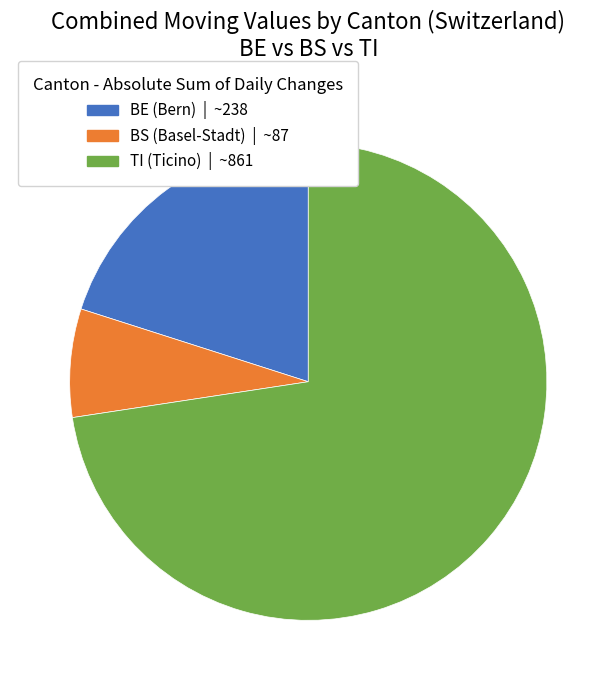

Does any single category account for the majority?

Yes